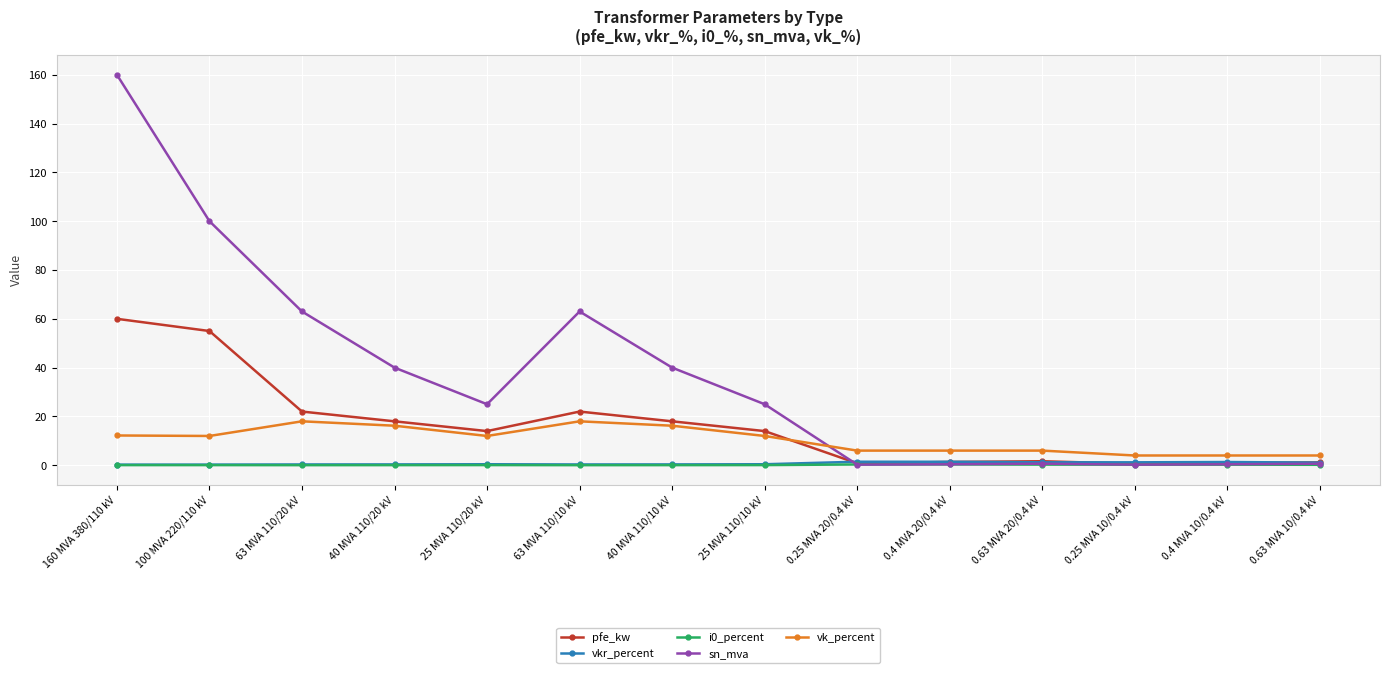

The vkr_percent series shows 0.3 at 100 MVA 220/110 kV. True or false?

True